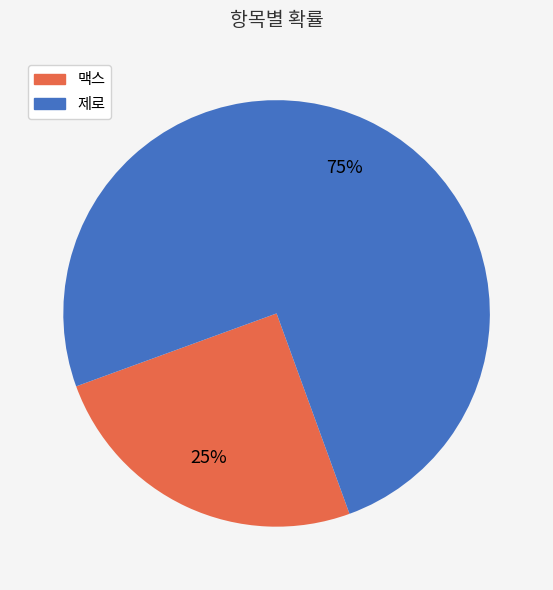

Rank the categories by value from highest to lowest.

제로, 맥스